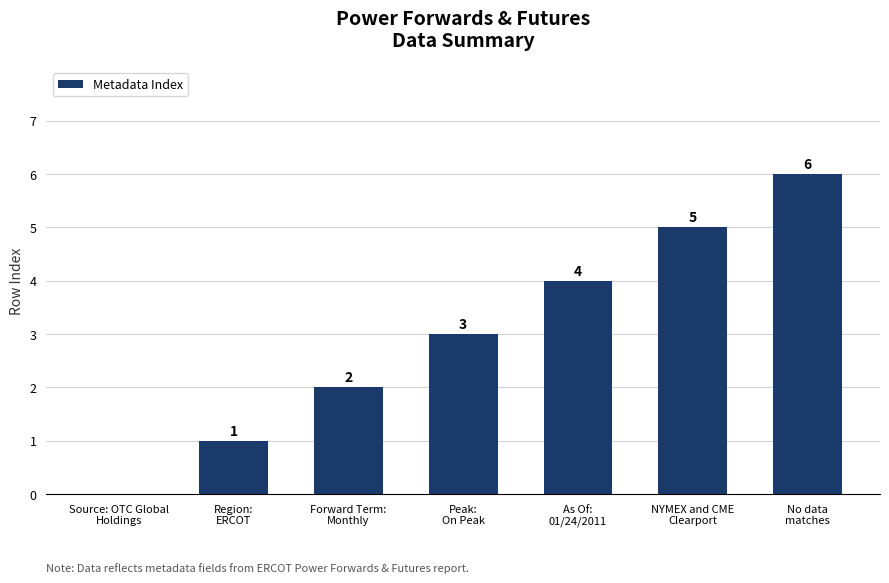

What is the difference between the values at Peak:
On Peak and As Of:
01/24/2011?

1